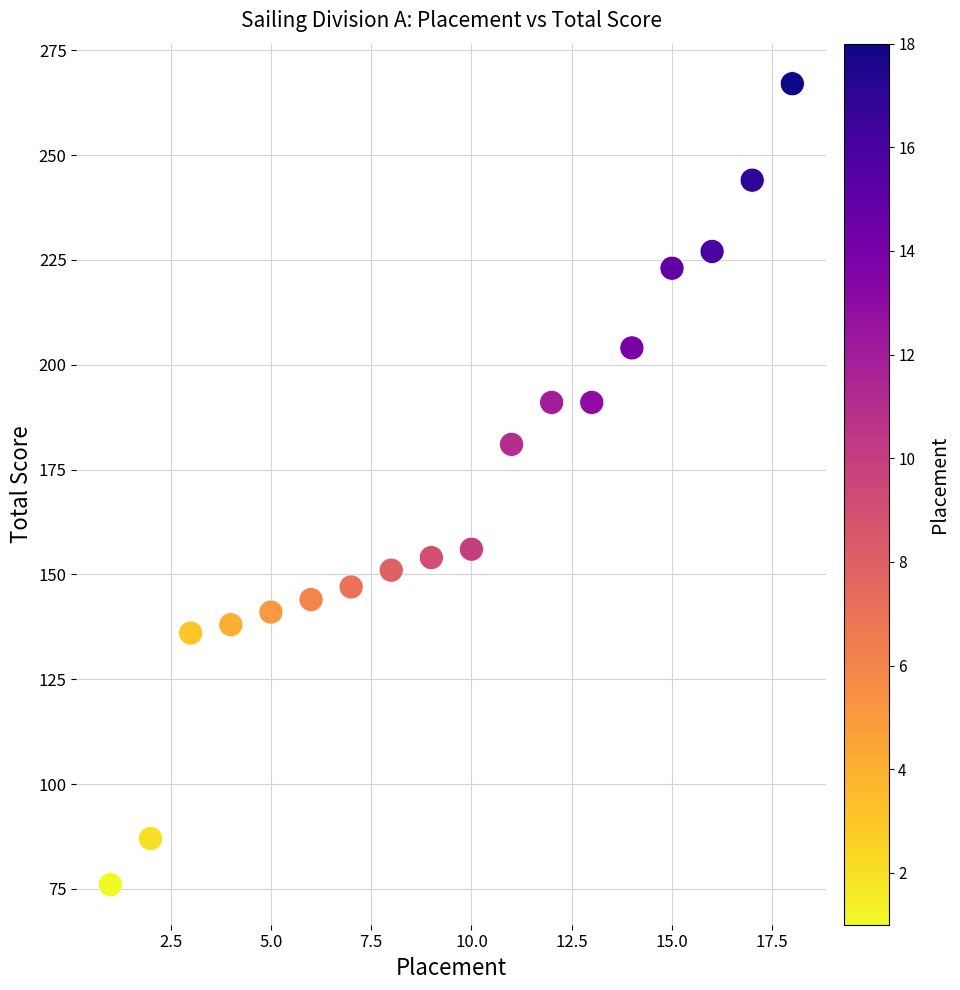

What Y value in the scatter plot is closest to 171?

181